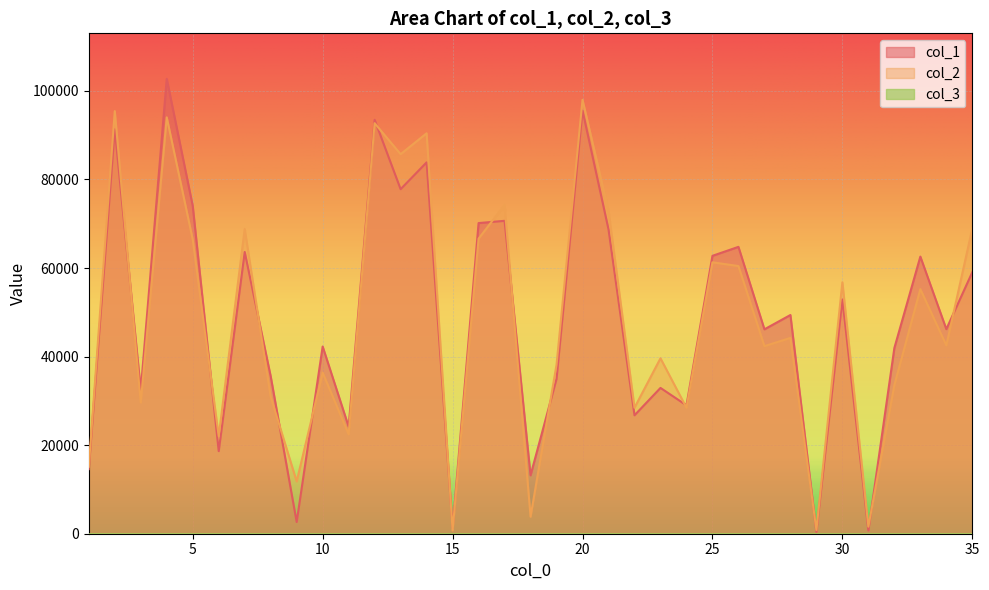

Does the chart display data point markers on the line(s)?

No